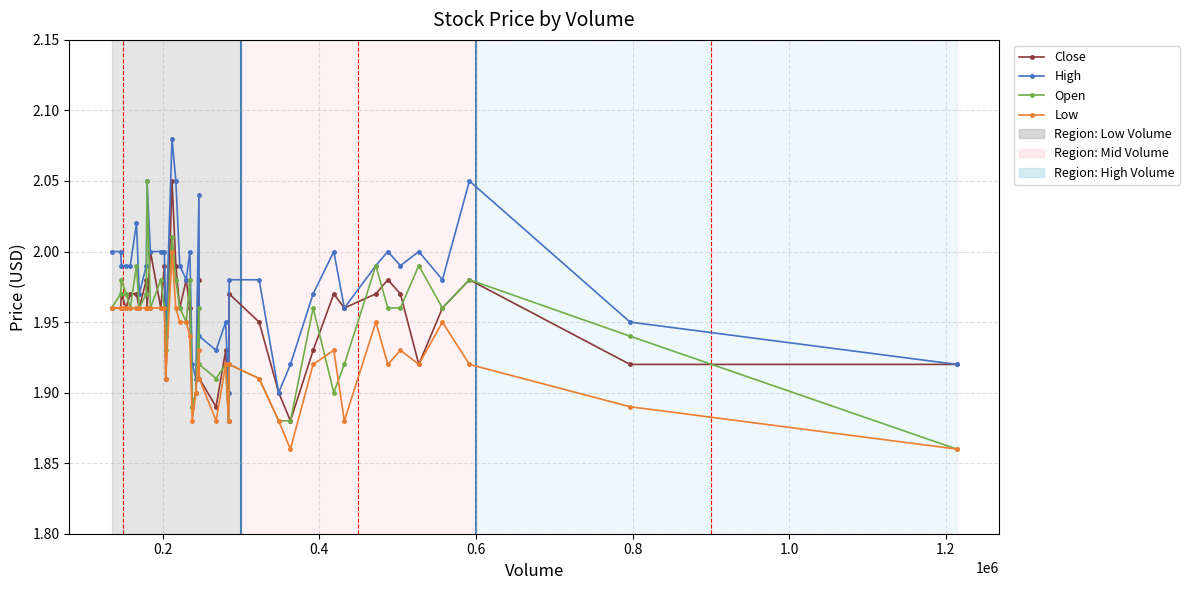

At how many categories does at least one series exceed 1?

40